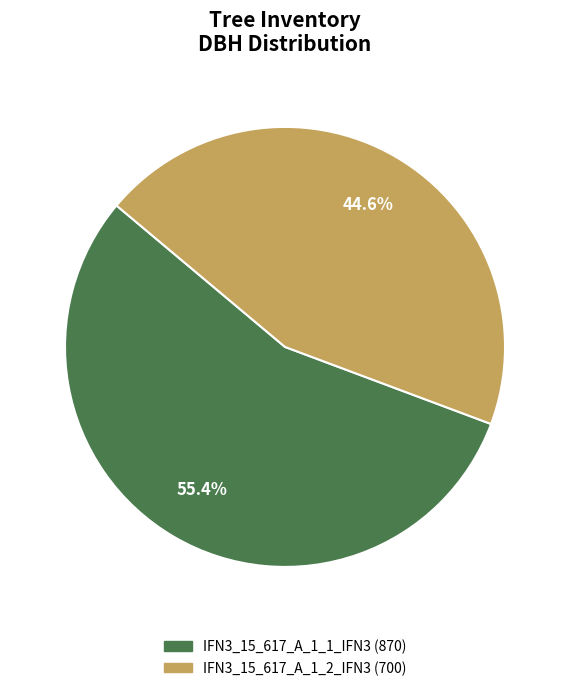

The IFN3_15_617_A_1_1_IFN3 slice represents 55% of the pie. True or false?

True